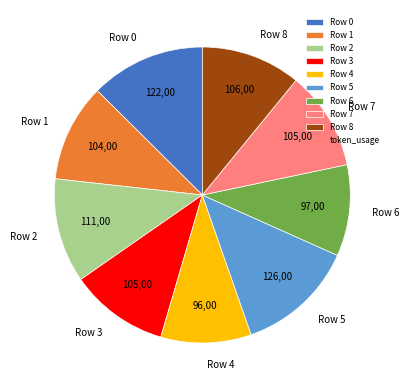

Is the sum of Row 2 and Row 3 greater than half?

No